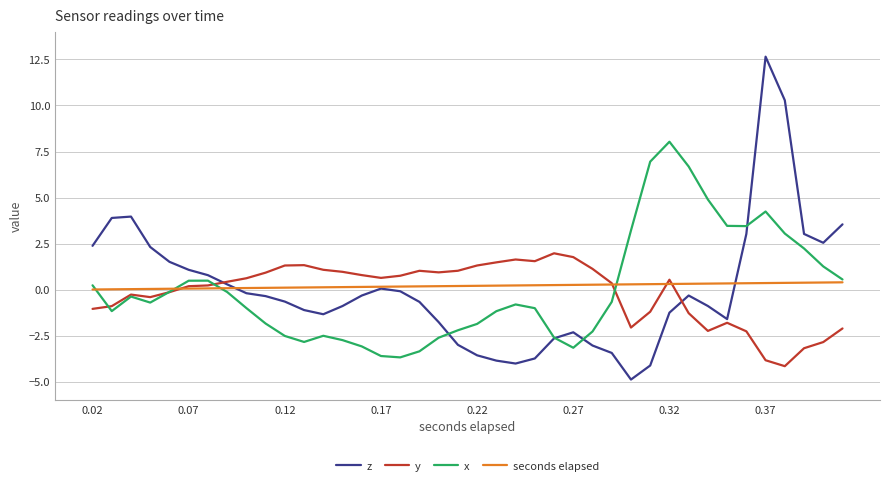

How many times do y and seconds elapsed cross each other?

4